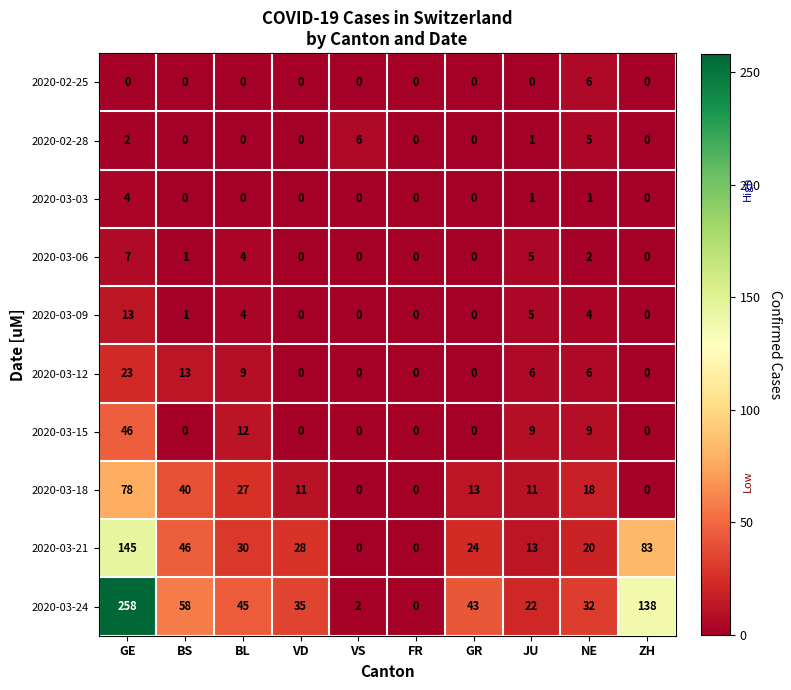

How many categories are shown in the chart?

10